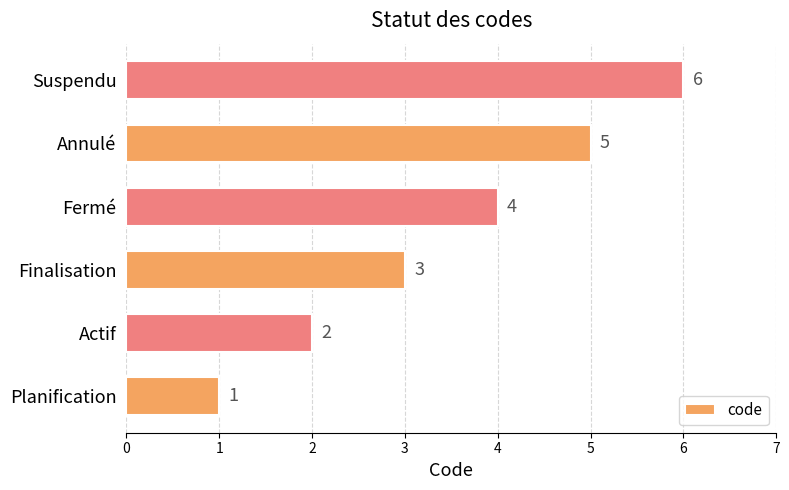

What is the average value?

4